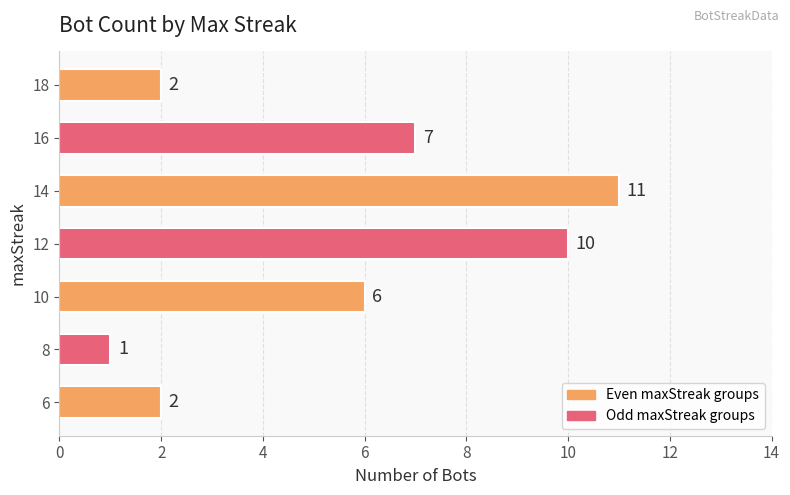

Reading bottom to top, list all the values displayed in this chart.

6=2	8=1	10=6	12=10	14=11	16=7	18=2